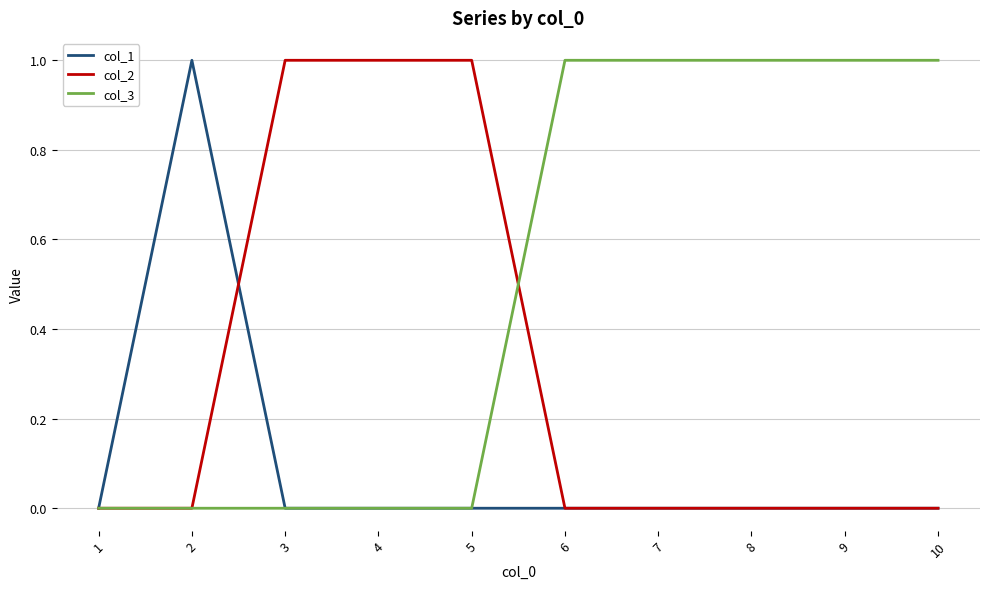

What are all the series names shown in the legend?

col_1, col_2, col_3